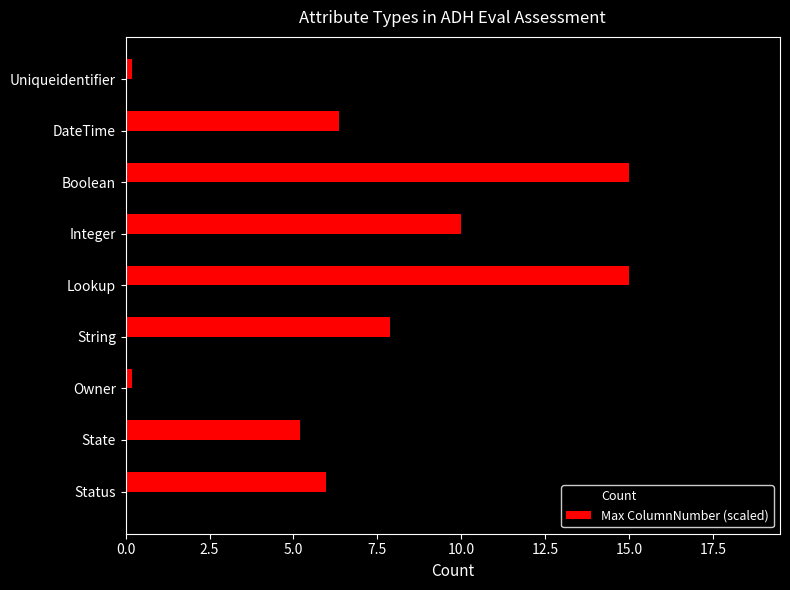

What is the difference between the maximum and minimum values in the Count series?

14.0